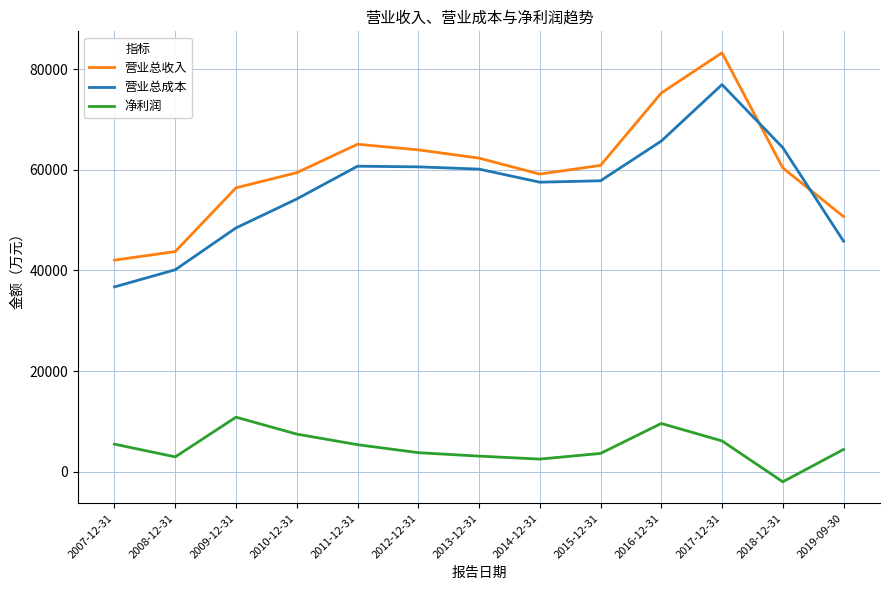

At how many categories does at least one series exceed 55342?

10